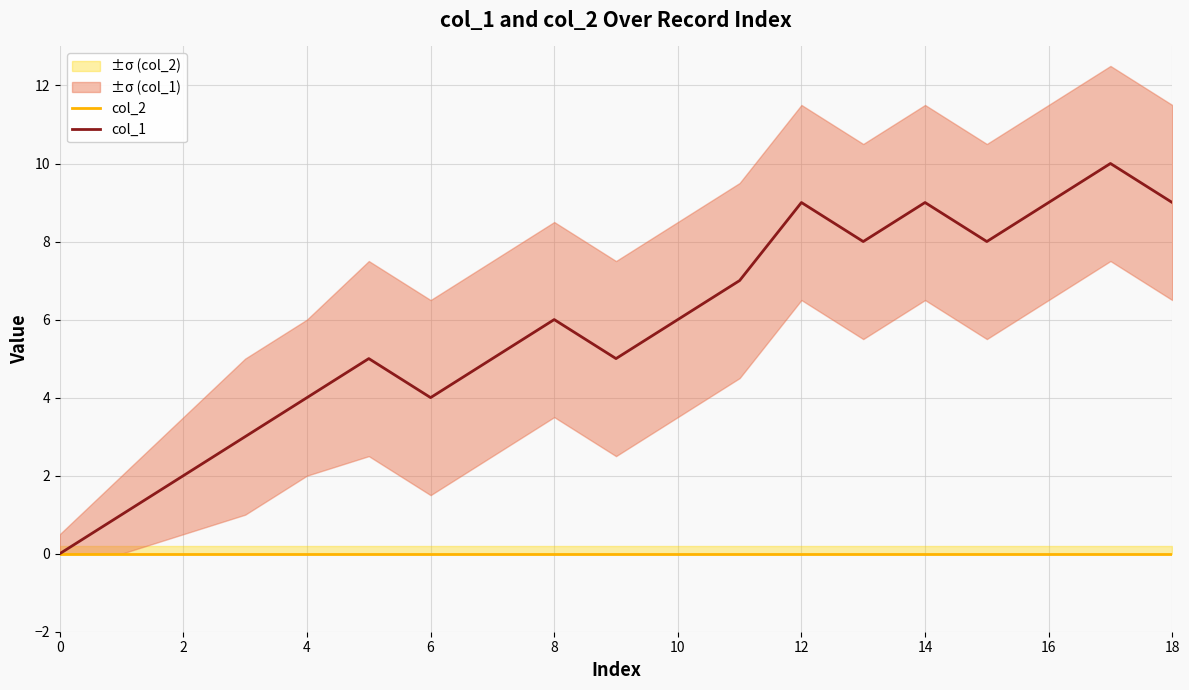

The value of col_2 at 0 is 0. True or false?

True